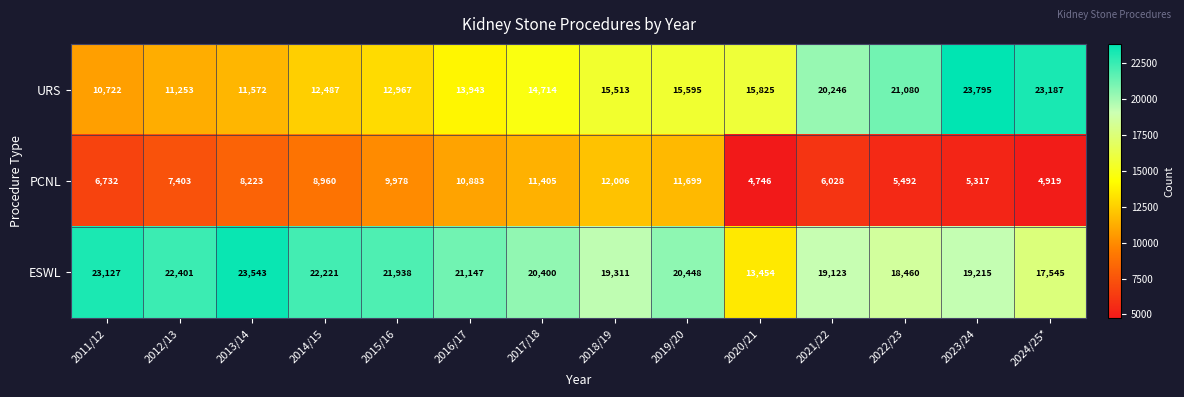

The URS series shows 13943 at 2016/17. True or false?

True